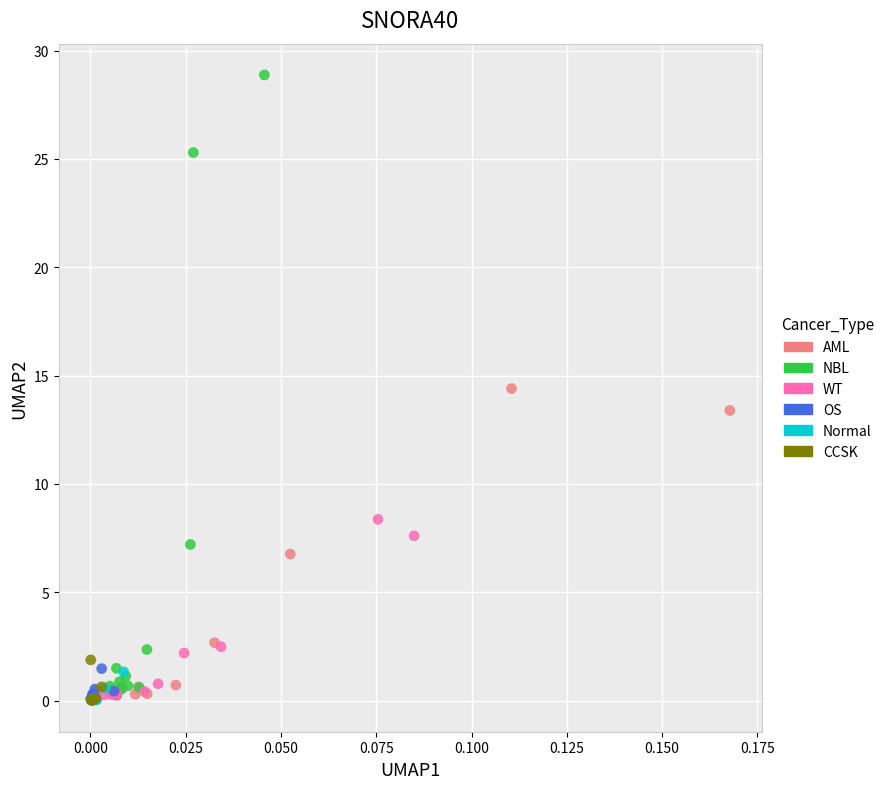

Which series reaches the maximum Y coordinate?

NBL